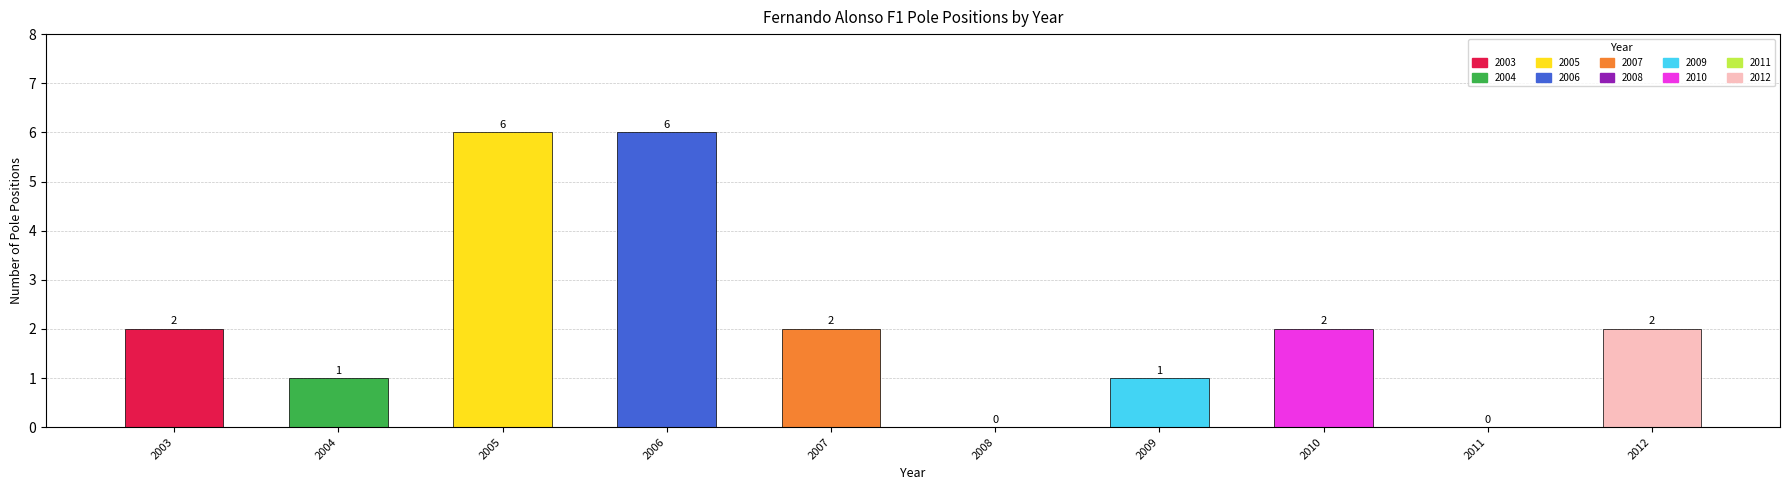

What is the change in value from 2006 to 2011?

-6